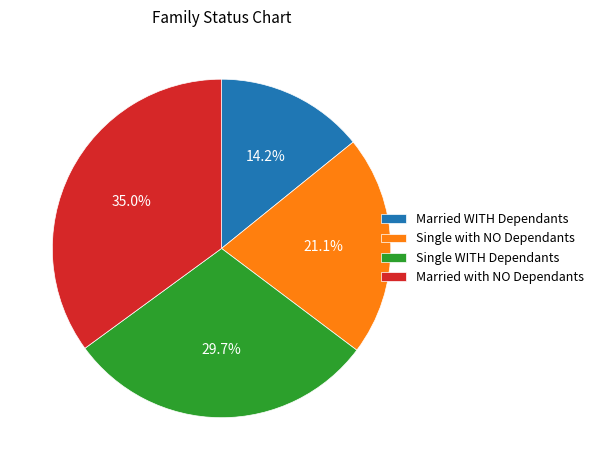

Which slice is the largest?

Married with NO Dependants